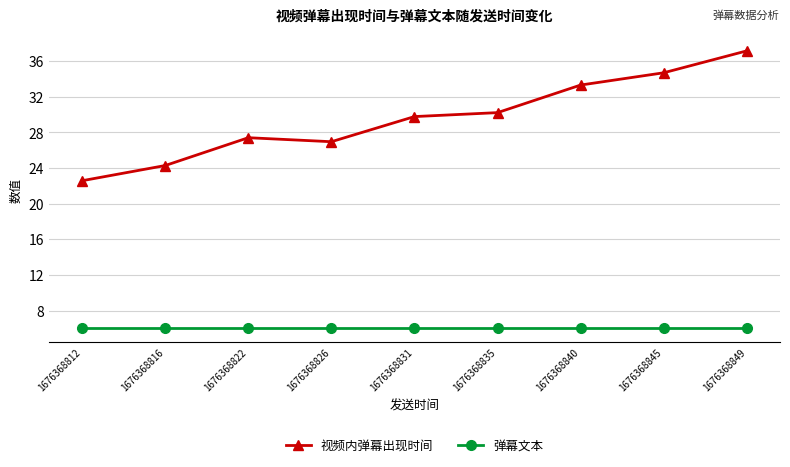

Read the 视频内弹幕出现时间 value at 1676368835.

30.2